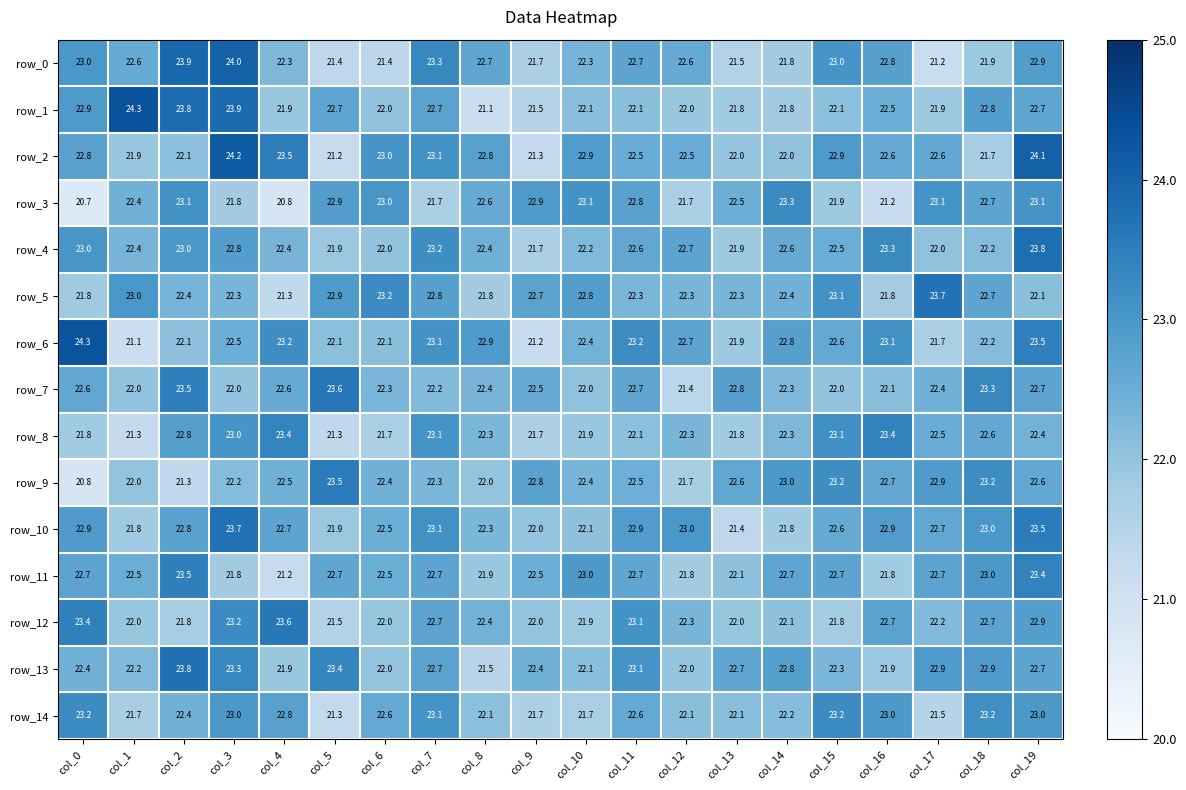

Reading right to left, extract all data points from this chart.

row_0: col_19=22.9	col_18=21.9	col_17=21.2	col_16=22.8	col_15=23.0	col_14=21.8	col_13=21.5	col_12=22.6	col_11=22.7	col_10=22.3	col_9=21.7	col_8=22.7	col_7=23.3	col_6=21.4	col_5=21.4	col_4=22.3	col_3=24.0	col_2=23.9	col_1=22.6	col_0=23.0
row_1: col_19=22.7	col_18=22.8	col_17=21.9	col_16=22.5	col_15=22.1	col_14=21.8	col_13=21.8	col_12=22.0	col_11=22.1	col_10=22.1	col_9=21.5	col_8=21.1	col_7=22.7	col_6=22.0	col_5=22.7	col_4=21.9	col_3=23.9	col_2=23.8	col_1=24.3	col_0=22.9
row_2: col_19=24.1	col_18=21.7	col_17=22.6	col_16=22.6	col_15=22.9	col_14=22.0	col_13=22.0	col_12=22.5	col_11=22.5	col_10=22.9	col_9=21.3	col_8=22.8	col_7=23.1	col_6=23.0	col_5=21.2	col_4=23.5	col_3=24.2	col_2=22.1	col_1=21.9	col_0=22.8
row_3: col_19=23.1	col_18=22.7	col_17=23.1	col_16=21.2	col_15=21.9	col_14=23.3	col_13=22.5	col_12=21.7	col_11=22.8	col_10=23.1	col_9=22.9	col_8=22.6	col_7=21.7	col_6=23.0	col_5=22.9	col_4=20.8	col_3=21.8	col_2=23.1	col_1=22.4	col_0=20.7
row_4: col_19=23.8	col_18=22.2	col_17=22.0	col_16=23.3	col_15=22.5	col_14=22.6	col_13=21.9	col_12=22.7	col_11=22.6	col_10=22.2	col_9=21.7	col_8=22.4	col_7=23.2	col_6=22.0	col_5=21.9	col_4=22.4	col_3=22.8	col_2=23.0	col_1=22.4	col_0=23.0
row_5: col_19=22.1	col_18=22.7	col_17=23.7	col_16=21.8	col_15=23.1	col_14=22.4	col_13=22.3	col_12=22.3	col_11=22.3	col_10=22.8	col_9=22.7	col_8=21.8	col_7=22.8	col_6=23.2	col_5=22.9	col_4=21.3	col_3=22.3	col_2=22.4	col_1=23.0	col_0=21.8
row_6: col_19=23.5	col_18=22.2	col_17=21.7	col_16=23.1	col_15=22.6	col_14=22.8	col_13=21.9	col_12=22.7	col_11=23.2	col_10=22.4	col_9=21.2	col_8=22.9	col_7=23.1	col_6=22.1	col_5=22.1	col_4=23.2	col_3=22.5	col_2=22.1	col_1=21.1	col_0=24.3
row_7: col_19=22.7	col_18=23.3	col_17=22.4	col_16=22.1	col_15=22.0	col_14=22.3	col_13=22.8	col_12=21.4	col_11=22.7	col_10=22.0	col_9=22.5	col_8=22.4	col_7=22.2	col_6=22.3	col_5=23.6	col_4=22.6	col_3=22.0	col_2=23.5	col_1=22.0	col_0=22.6
row_8: col_19=22.4	col_18=22.6	col_17=22.5	col_16=23.4	col_15=23.1	col_14=22.3	col_13=21.8	col_12=22.3	col_11=22.1	col_10=21.9	col_9=21.7	col_8=22.3	col_7=23.1	col_6=21.7	col_5=21.3	col_4=23.4	col_3=23.0	col_2=22.8	col_1=21.3	col_0=21.8
row_9: col_19=22.6	col_18=23.2	col_17=22.9	col_16=22.7	col_15=23.2	col_14=23.0	col_13=22.6	col_12=21.7	col_11=22.5	col_10=22.4	col_9=22.8	col_8=22.0	col_7=22.3	col_6=22.4	col_5=23.5	col_4=22.5	col_3=22.2	col_2=21.3	col_1=22.0	col_0=20.8
row_10: col_19=23.5	col_18=23.0	col_17=22.7	col_16=22.9	col_15=22.6	col_14=21.8	col_13=21.4	col_12=23.0	col_11=22.9	col_10=22.1	col_9=22.0	col_8=22.3	col_7=23.1	col_6=22.5	col_5=21.9	col_4=22.7	col_3=23.7	col_2=22.8	col_1=21.8	col_0=22.9
row_11: col_19=23.4	col_18=23.0	col_17=22.7	col_16=21.8	col_15=22.7	col_14=22.7	col_13=22.1	col_12=21.8	col_11=22.7	col_10=23.0	col_9=22.5	col_8=21.9	col_7=22.7	col_6=22.5	col_5=22.7	col_4=21.2	col_3=21.8	col_2=23.5	col_1=22.5	col_0=22.7
row_12: col_19=22.9	col_18=22.7	col_17=22.2	col_16=22.7	col_15=21.8	col_14=22.1	col_13=22.0	col_12=22.3	col_11=23.1	col_10=21.9	col_9=22.0	col_8=22.4	col_7=22.7	col_6=22.0	col_5=21.5	col_4=23.6	col_3=23.2	col_2=21.8	col_1=22.0	col_0=23.4
row_13: col_19=22.7	col_18=22.9	col_17=22.9	col_16=21.9	col_15=22.3	col_14=22.8	col_13=22.7	col_12=22.0	col_11=23.1	col_10=22.1	col_9=22.4	col_8=21.5	col_7=22.7	col_6=22.0	col_5=23.4	col_4=21.9	col_3=23.3	col_2=23.8	col_1=22.2	col_0=22.4
row_14: col_19=23.0	col_18=23.2	col_17=21.5	col_16=23.0	col_15=23.2	col_14=22.2	col_13=22.1	col_12=22.1	col_11=22.6	col_10=21.7	col_9=21.7	col_8=22.1	col_7=23.1	col_6=22.6	col_5=21.3	col_4=22.8	col_3=23.0	col_2=22.4	col_1=21.7	col_0=23.2